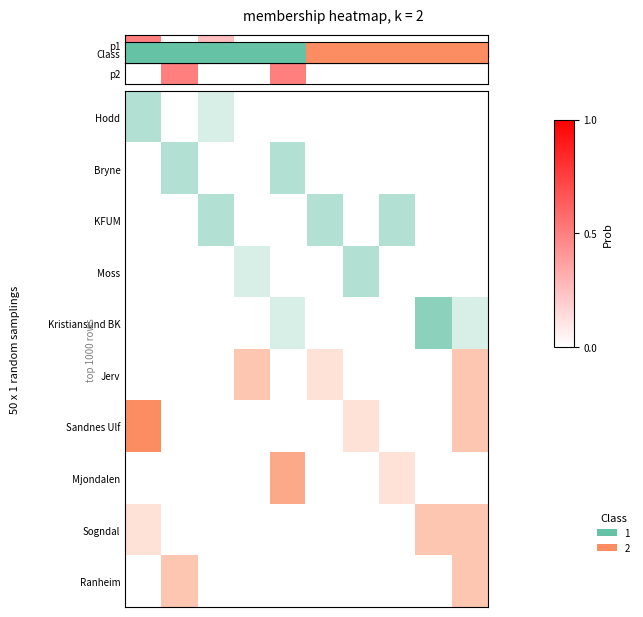

Reading left to right, list all the values displayed in this chart.

0=0.0	1=0.5	2=0.0	3=0.0	4=0.5	5=0.0	6=0.0	7=0.0	8=0.0	9=0.0